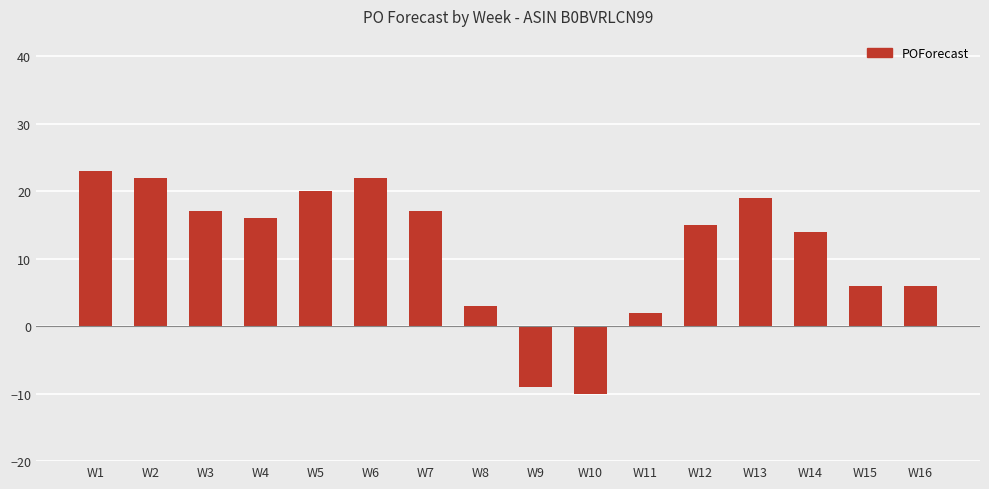

What is the value of the 10th bar from the left?

-10